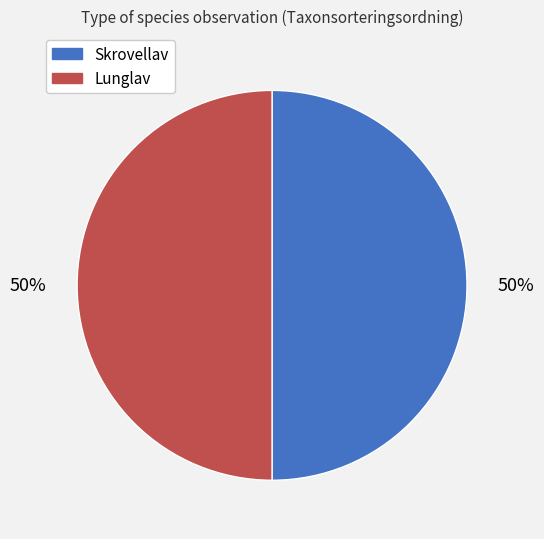

Count the number of slices in the pie.

2